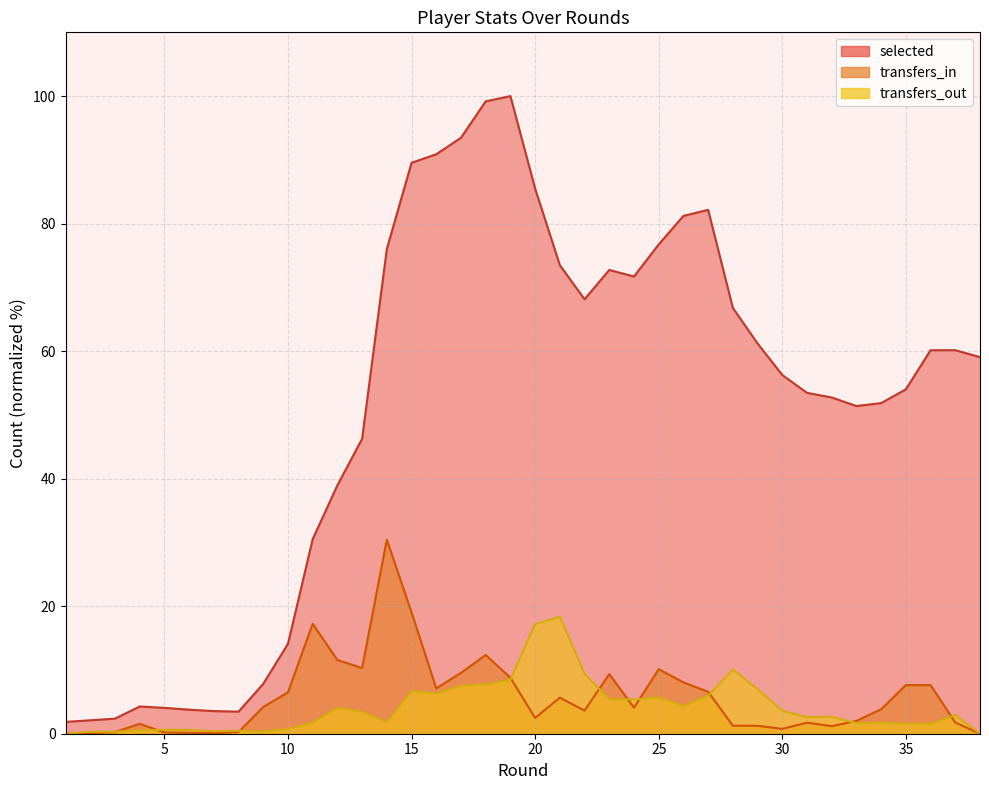

What is the difference between the highest and lowest values at 19?

91.6